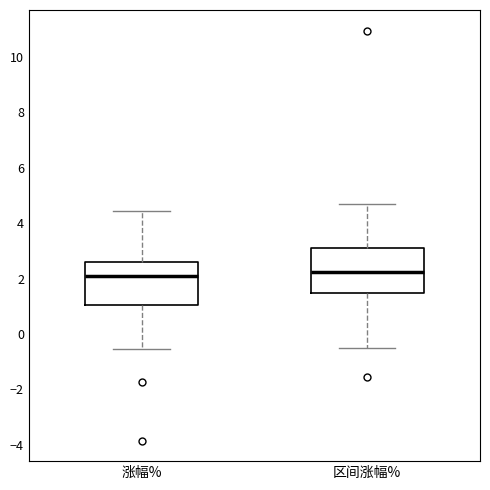

Where is the upper edge of the box for 区间涨幅% on the y-axis? The values are not printed on the chart, so give them approximately, as read against the axis.

3.2